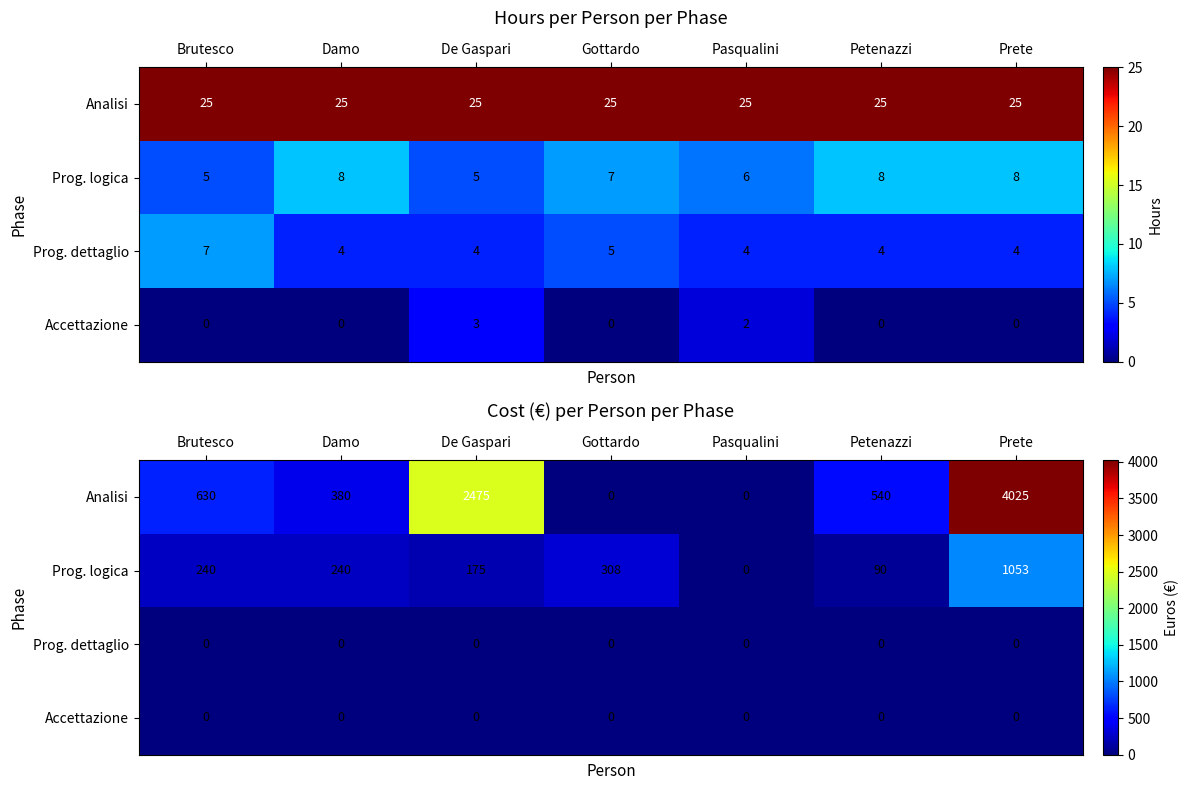

What is the spread (max minus min) of values at Prete?

4025